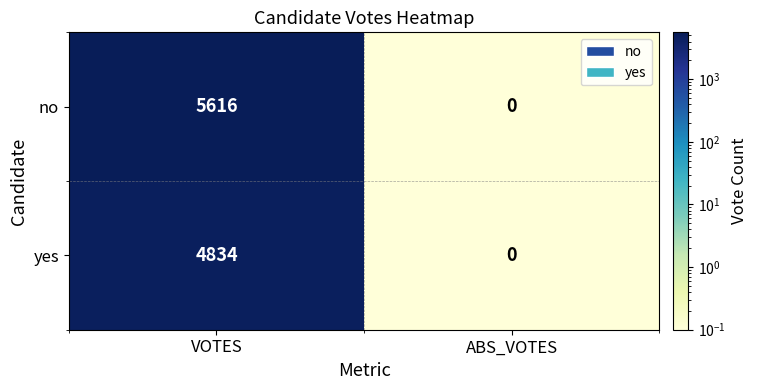

What is the sum of all no values?

5616